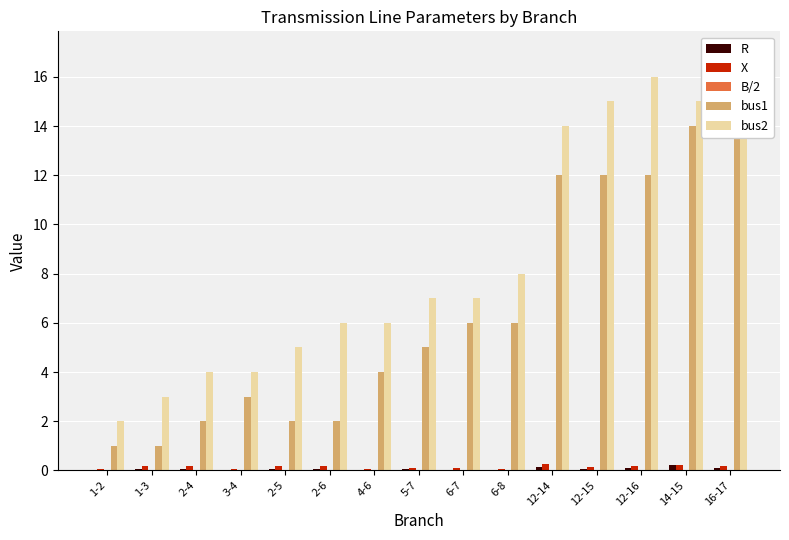

Which series changed the most between 3-4 and 4-6?

bus2